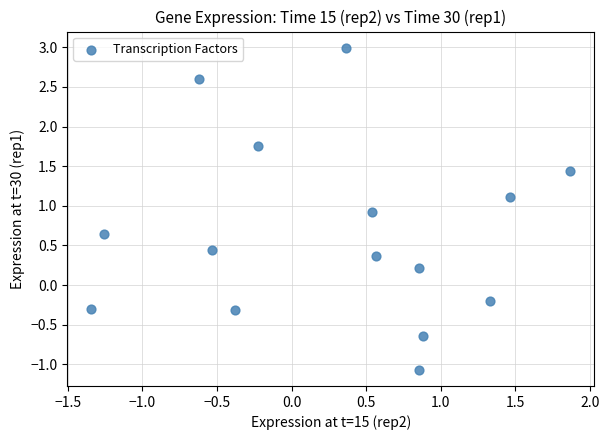

What is the range of X values (max minus min)?

3.2